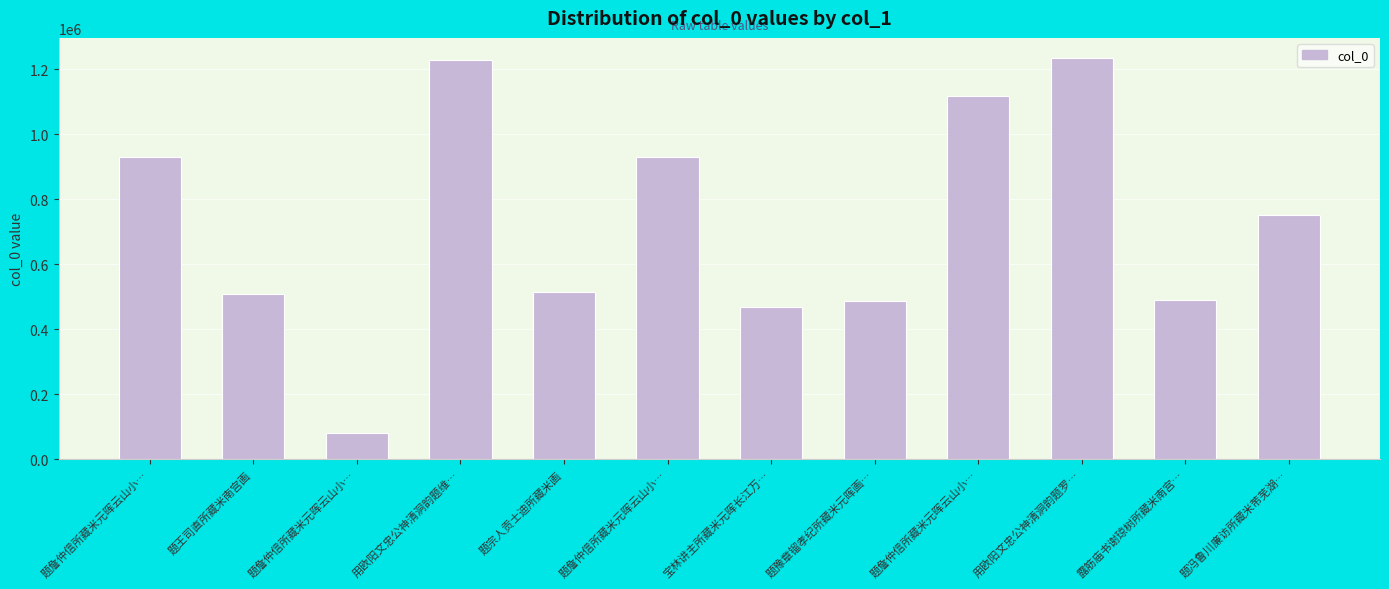

What value does the data have at 题詹仲信所藏米元晖云山小…, to the nearest 50?

930300